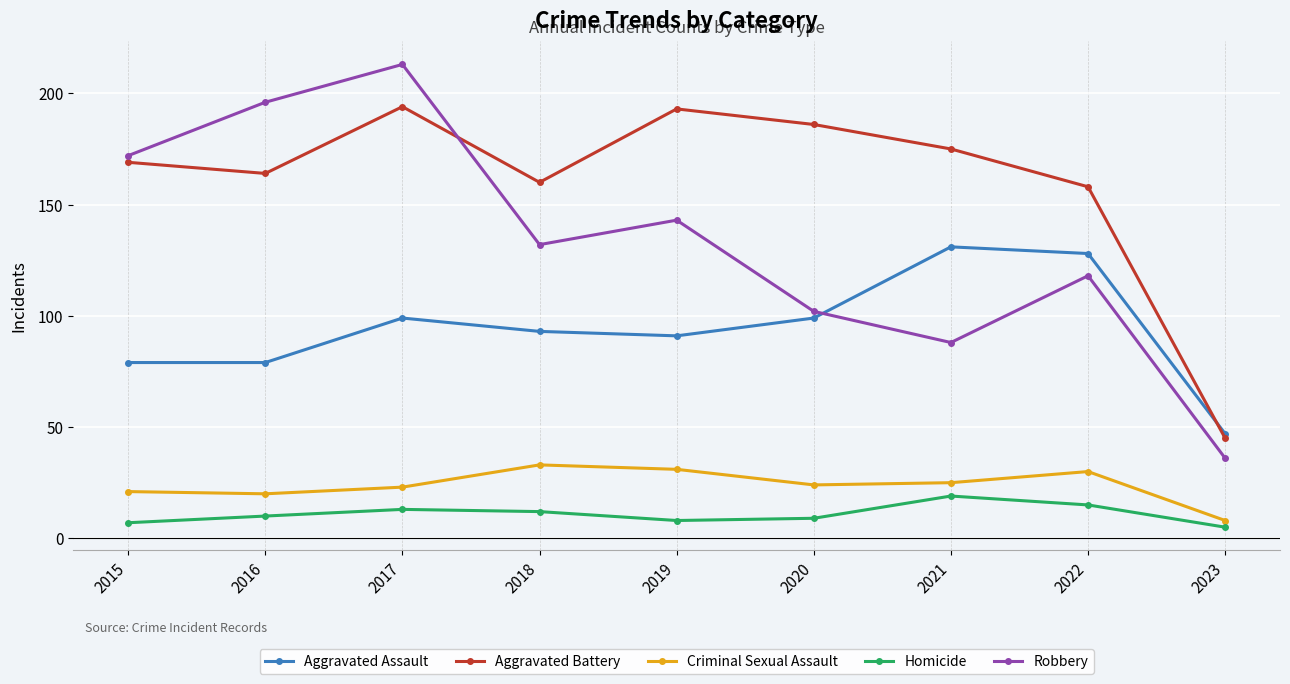

Reading left to right, what are all the values shown in this chart?

Aggravated Assault: 79	79	99	93	91	99	131	128	47
Aggravated Battery: 169	164	194	160	193	186	175	158	45
Criminal Sexual Assault: 21	20	23	33	31	24	25	30	8
Homicide: 7	10	13	12	8	9	19	15	5
Robbery: 172	196	213	132	143	102	88	118	36